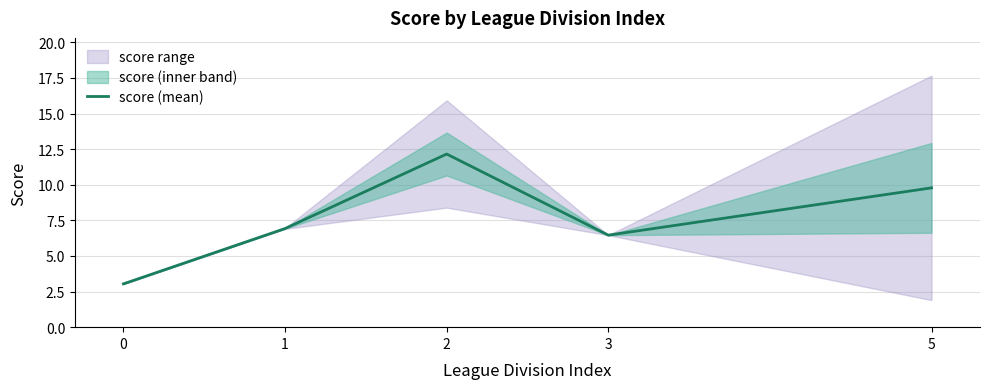

What is the sum of the values at 1 and 3?

13.4